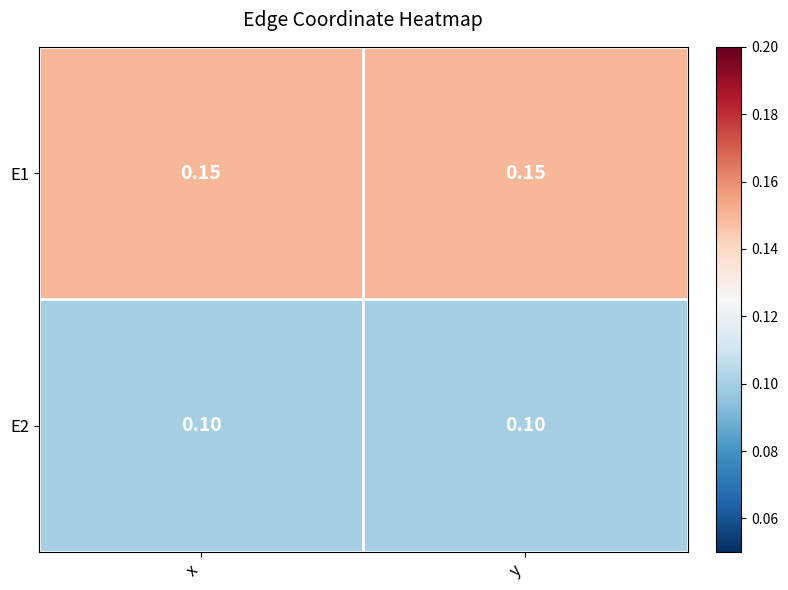

Rank the series at x from lowest to highest value.

E2, E1